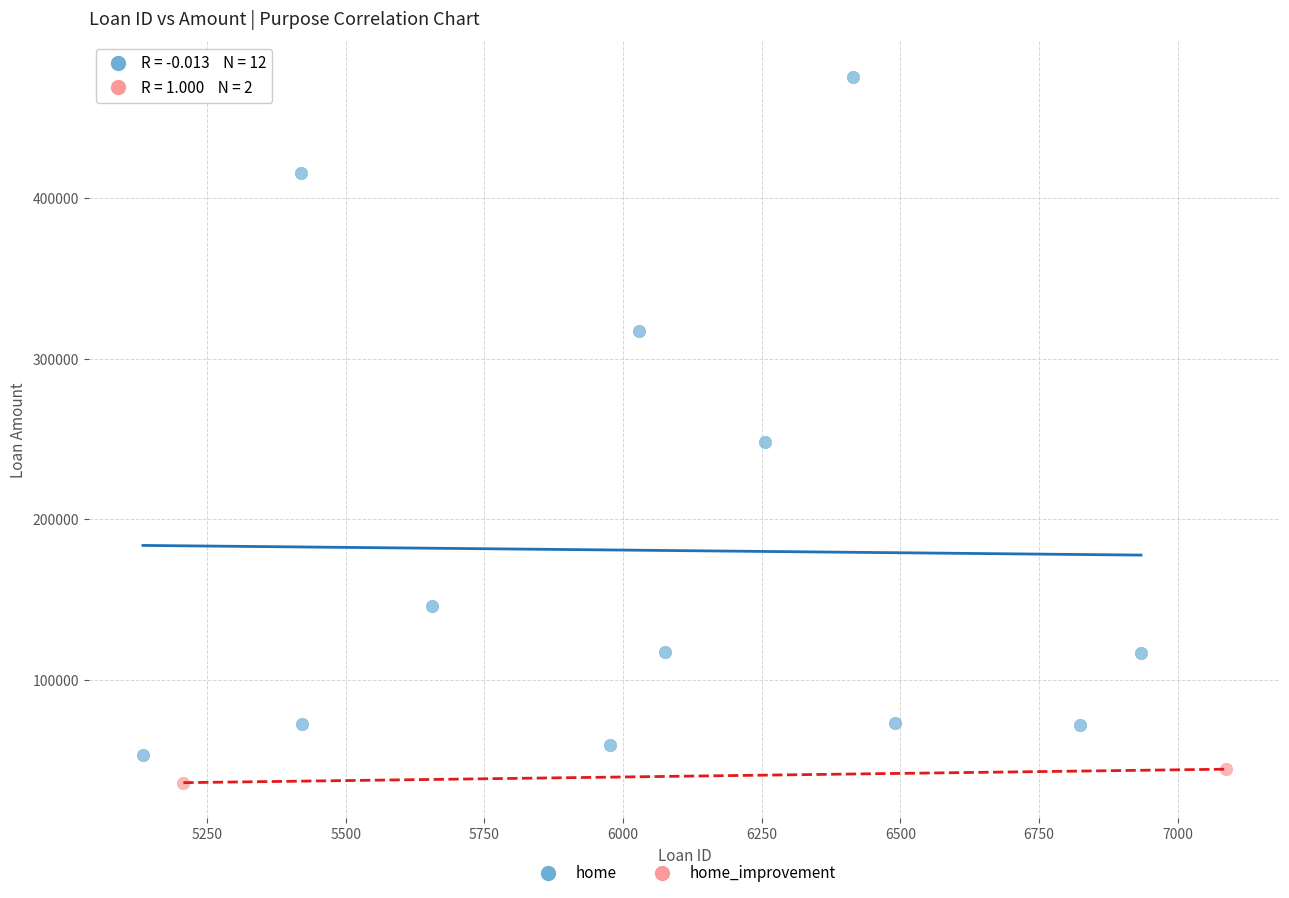

What are all the series names shown in the legend?

home, home_improvement